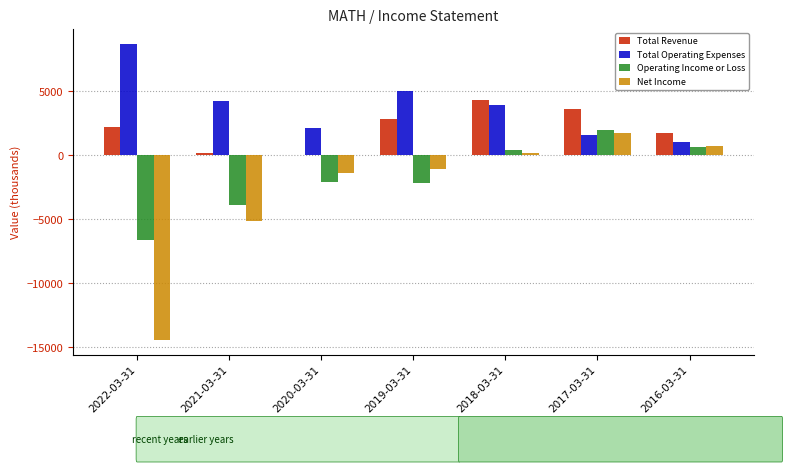

Which label corresponds to the largest value in the chart?

2022-03-31